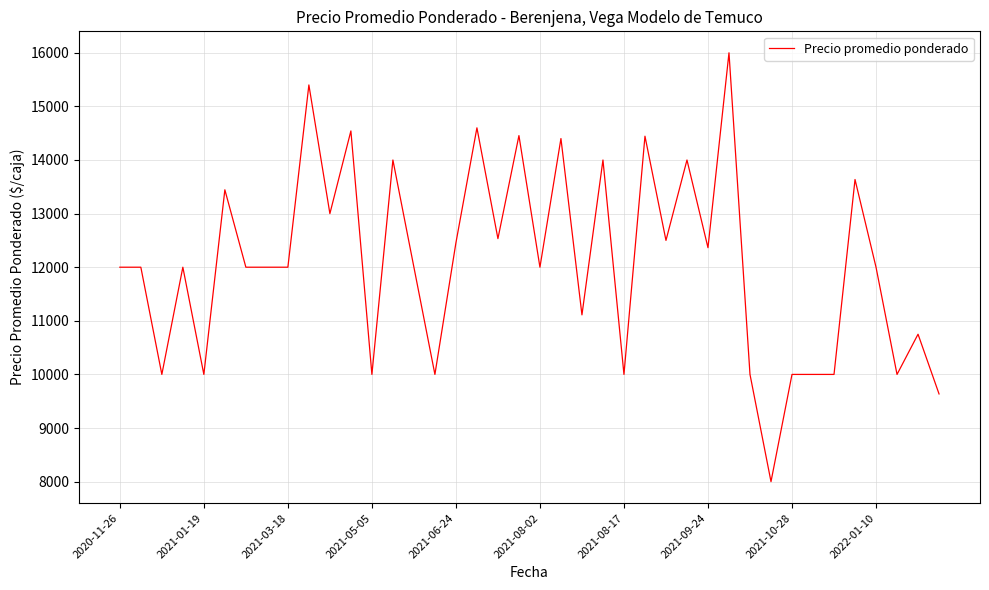

What is the difference between the maximum and minimum values?

8000